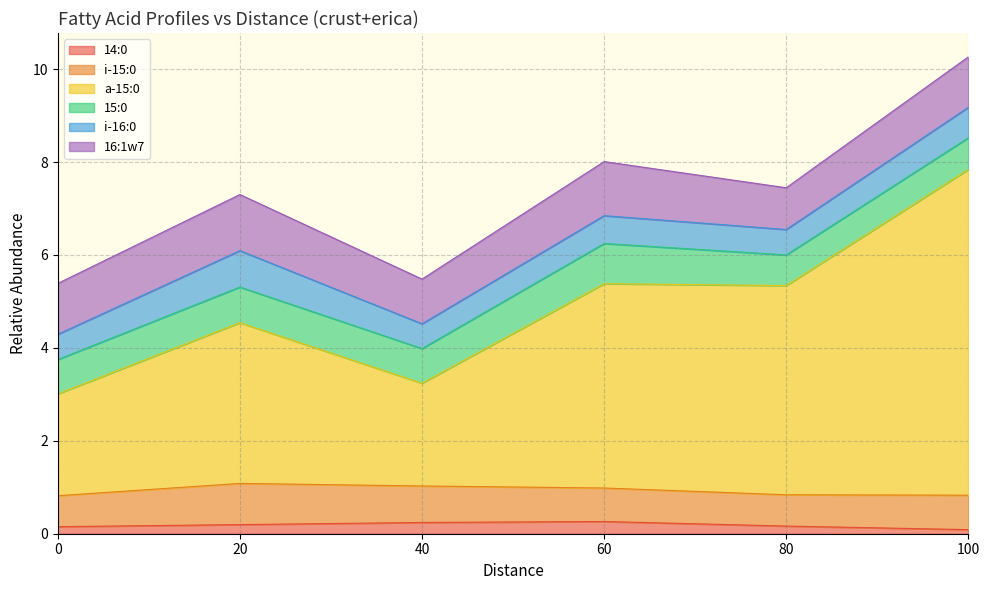

How many values in the 16:1w7 series exceed 1?

4